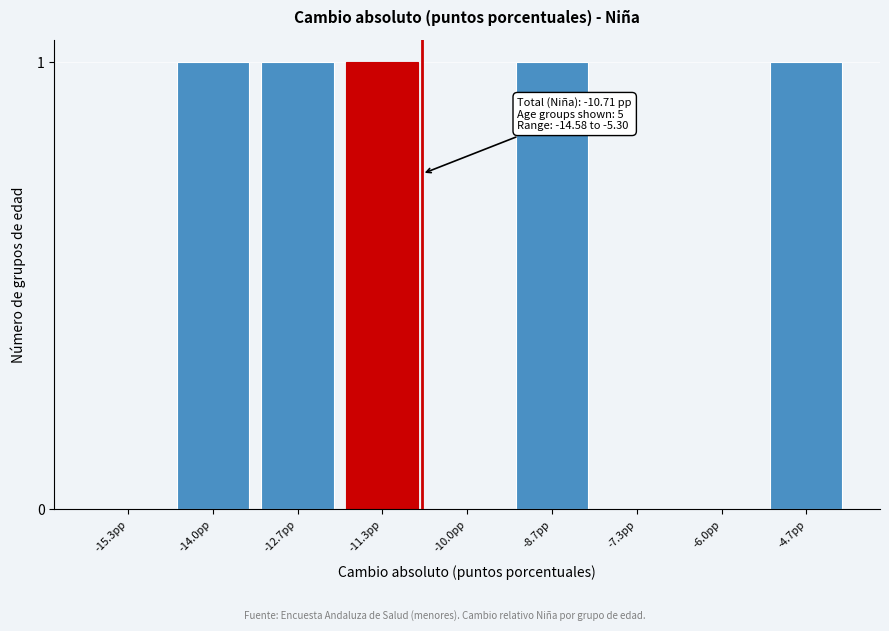

Reading left to right, what are all the values shown in this chart?

-15.3pp=0	-14.0pp=1	-12.7pp=1	-11.3pp=1	-10.0pp=0	-8.7pp=1	-7.3pp=0	-6.0pp=0	-4.7pp=1